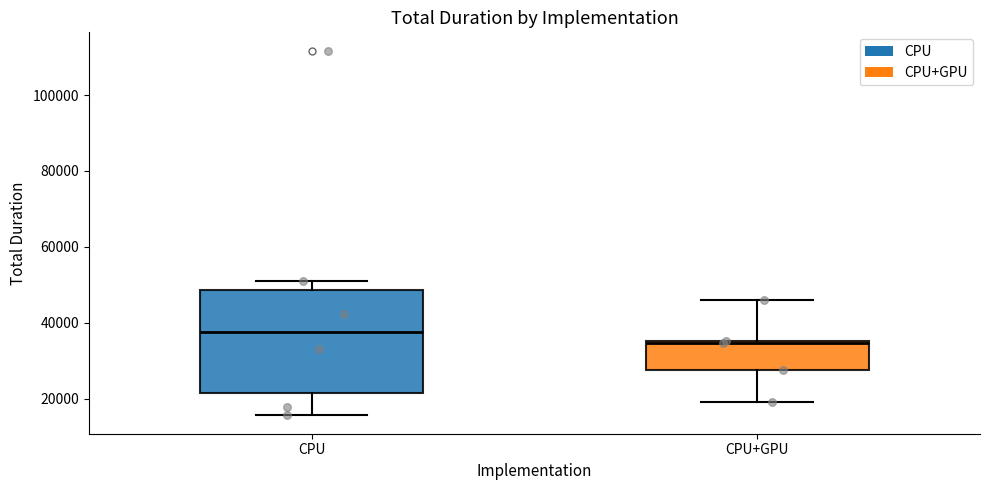

Reading left to right, transcribe this box plot: for each box, give where its median line is, the range the box spans, and where its two whiskers end, as read against the y-axis. The values are not printed on the chart, so give them approximately, as read against the axis.

CPU: median 38000, box 22000 to 48000, whiskers 16000 to 50000
CPU+GPU: median 34000, box 28000 to 36000, whiskers 20000 to 46000